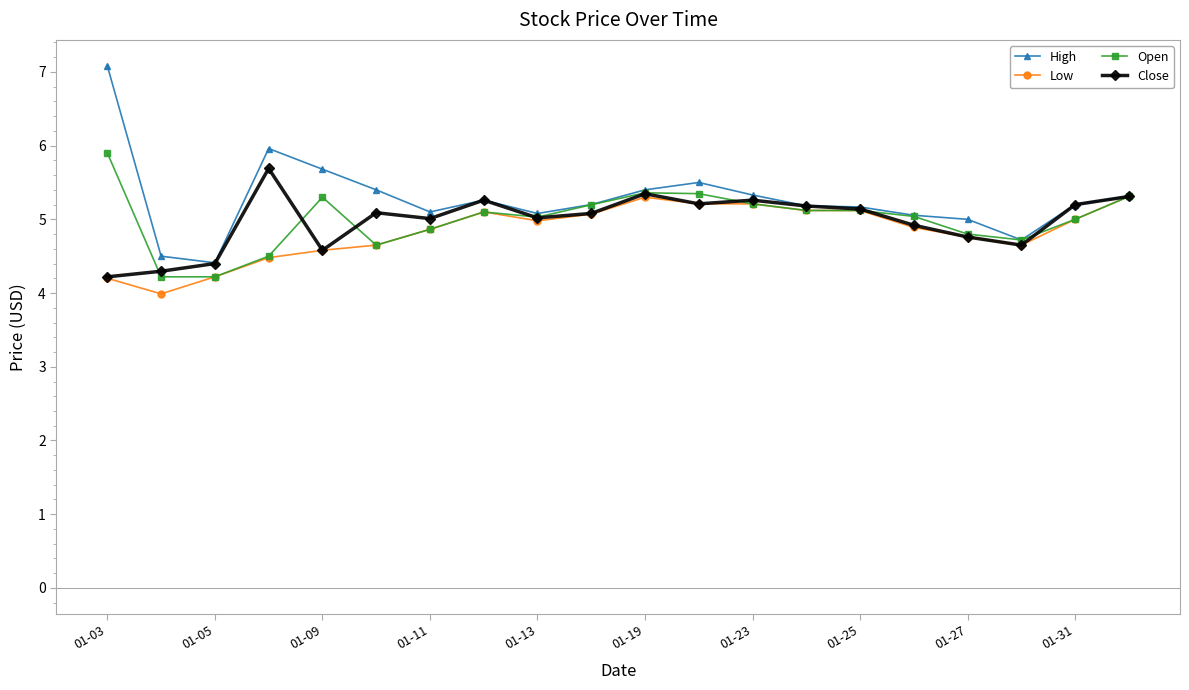

What is the greatest value displayed?

7.1